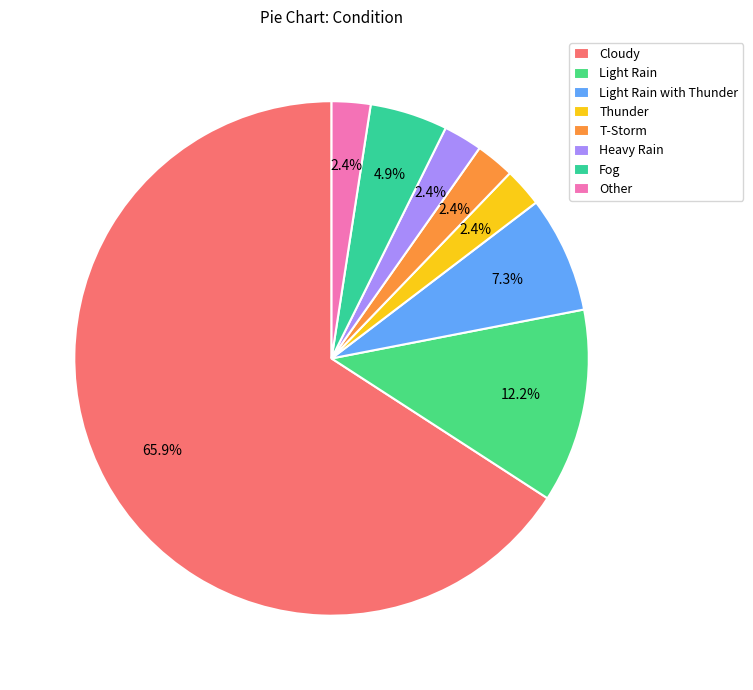

To the nearest percent, what is the combined percentage of Cloudy and Other?

68%